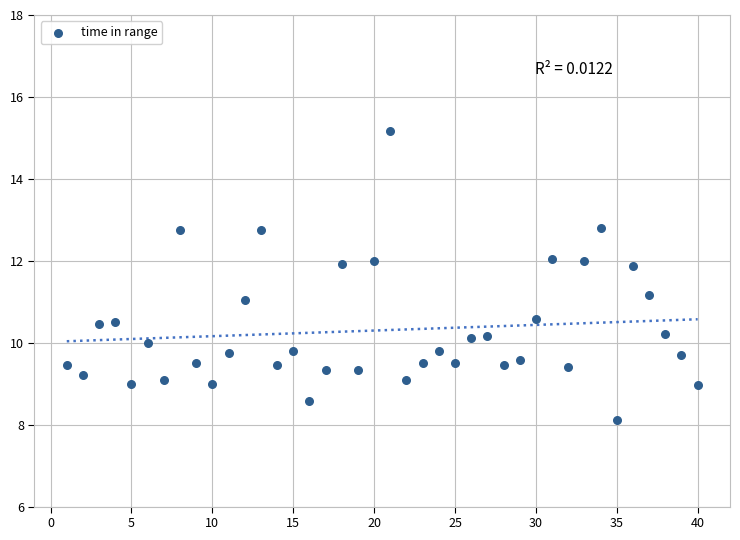

What is the range of X values (max minus min)?

39.0